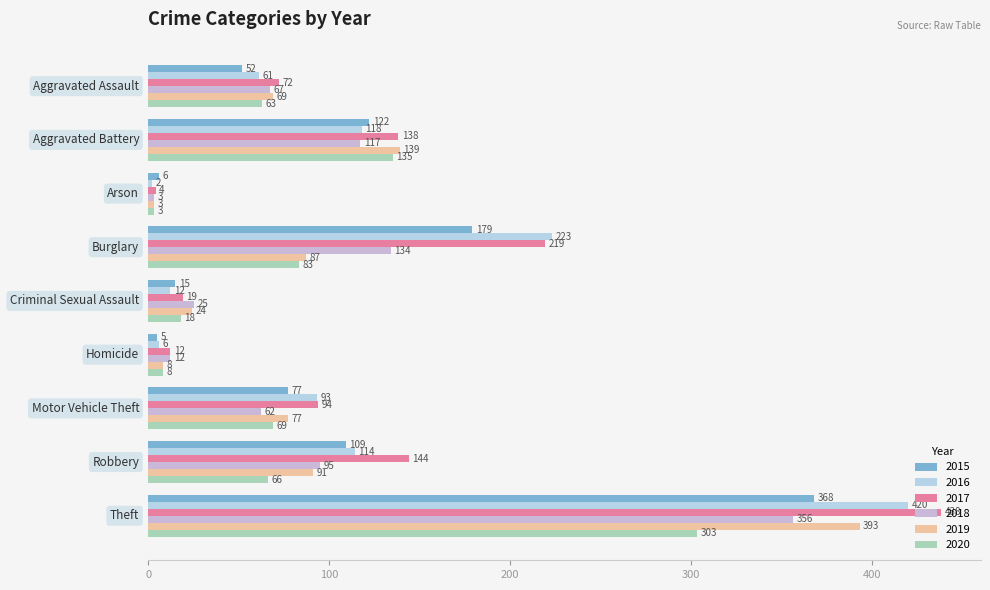

What is the difference between the second highest and second lowest values in the 2019 series?

131